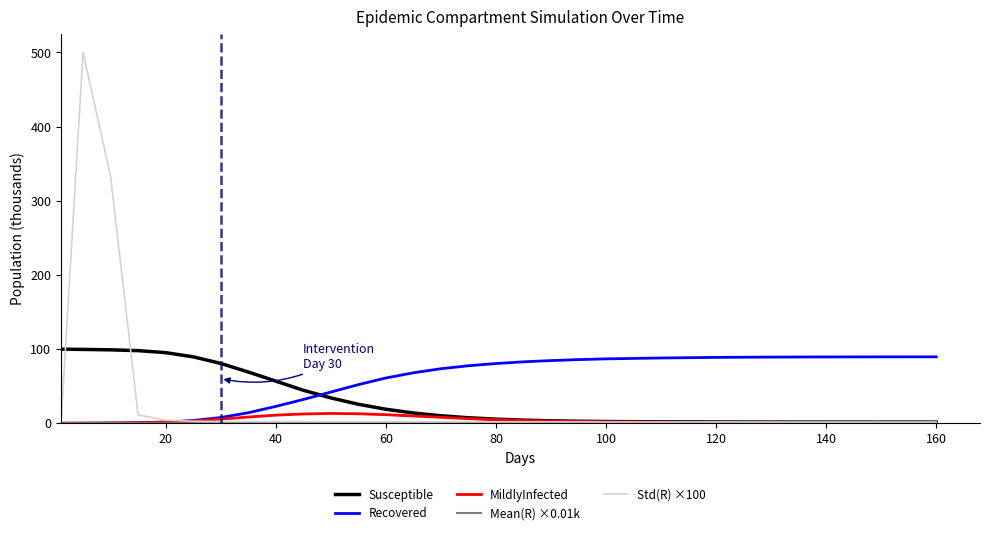

Which series has the widest spread of values?

Std(R) ×100